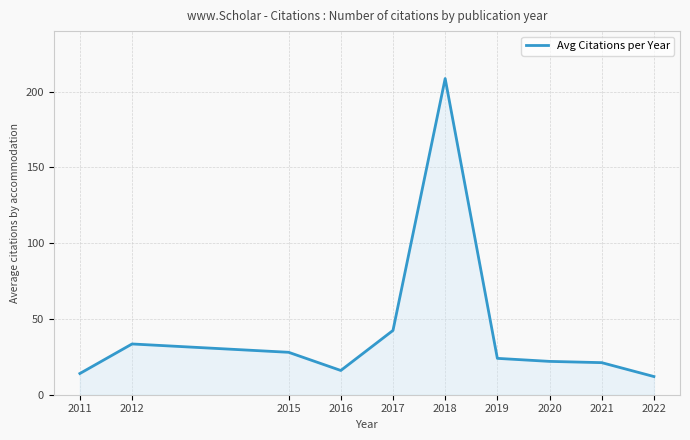

At which category does the data reach its first local valley?

2016